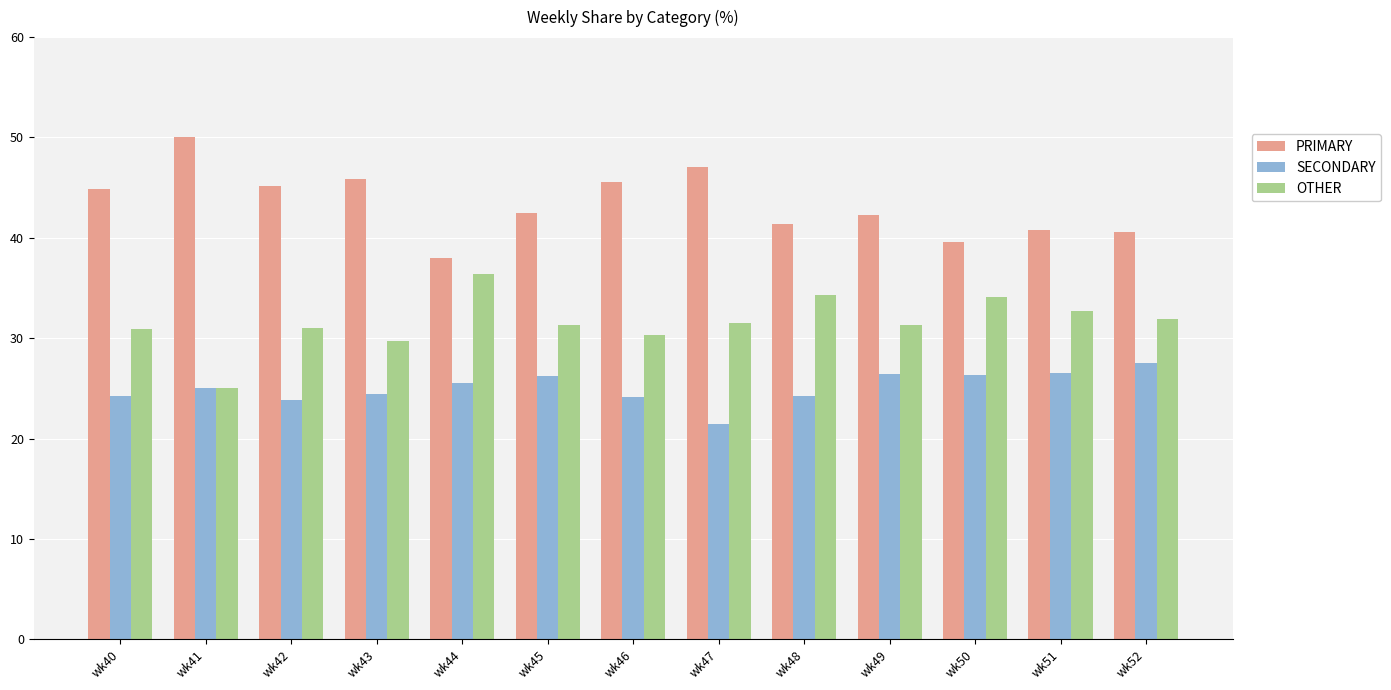

How many groups of bars are there?

13